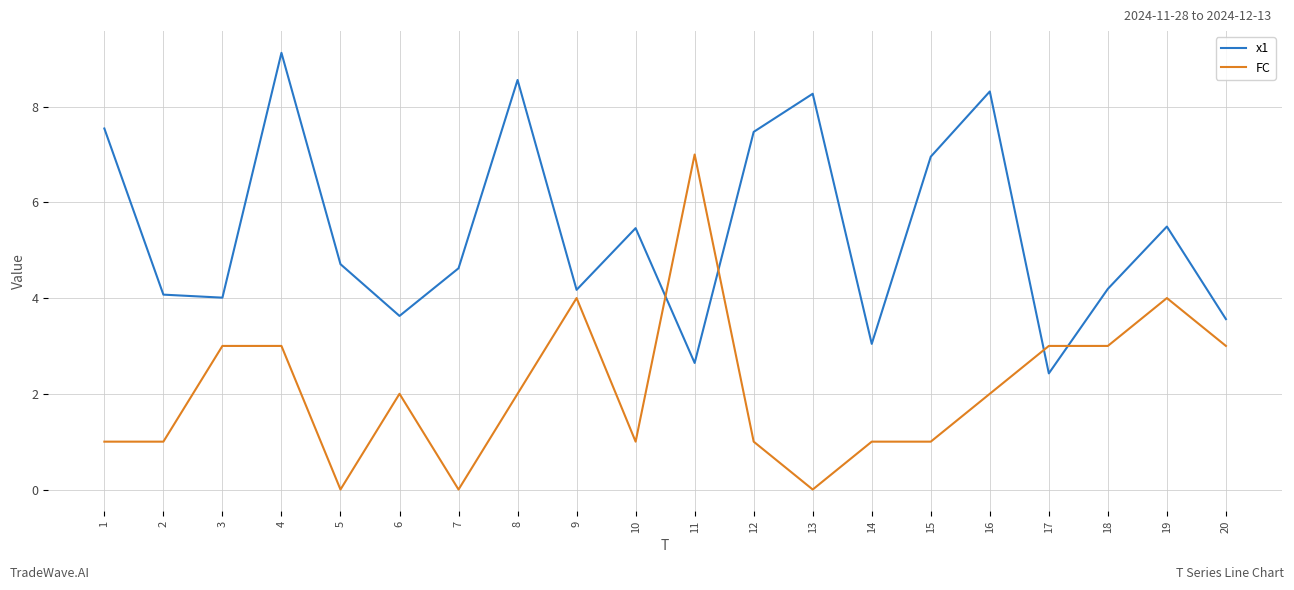

Read the x1 value at 9.

4.2